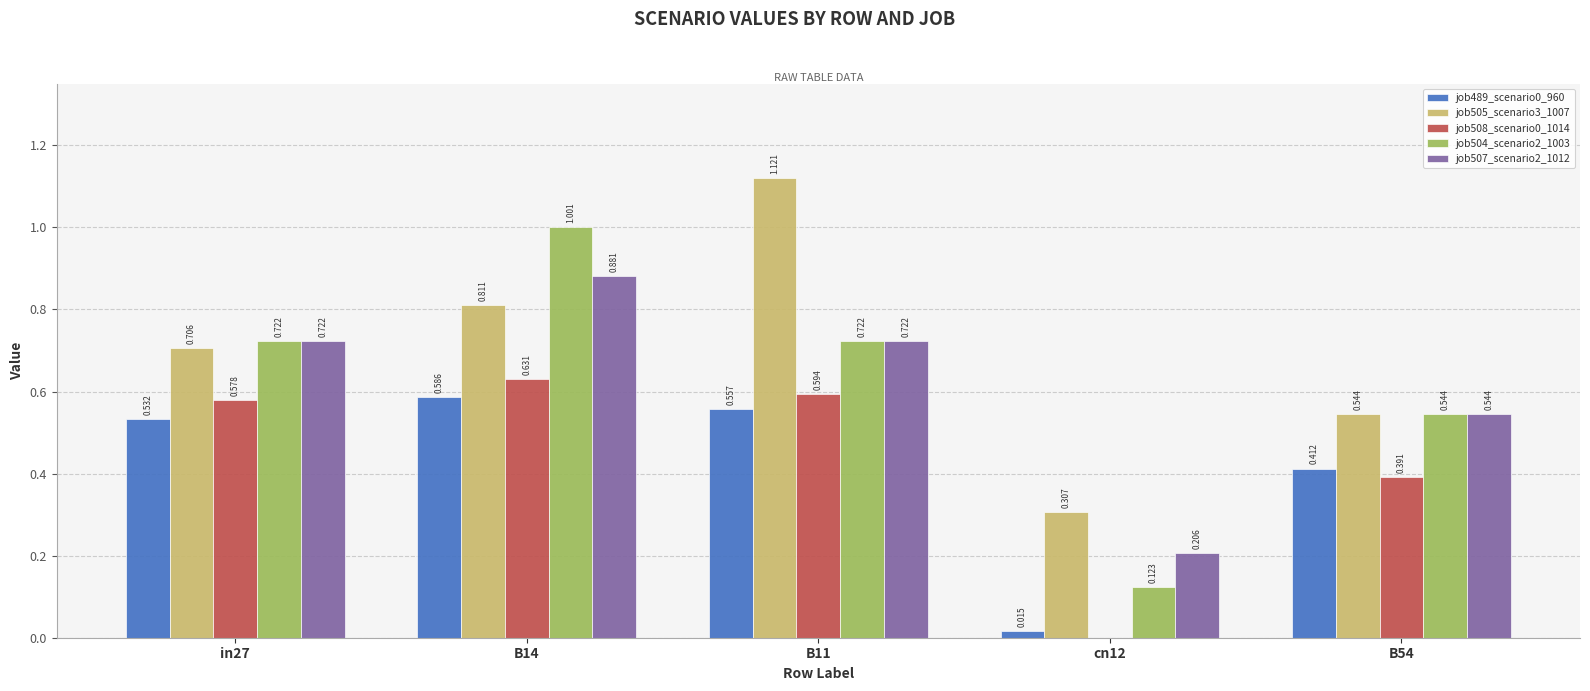

Is the value of job508_scenario0_1014 at cn12 greater than the value of job505_scenario3_1007 at B11?

No